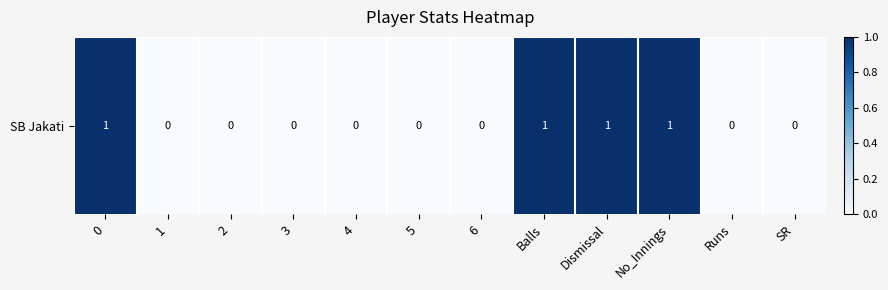

True or false: the data shows 0 at SR.

False